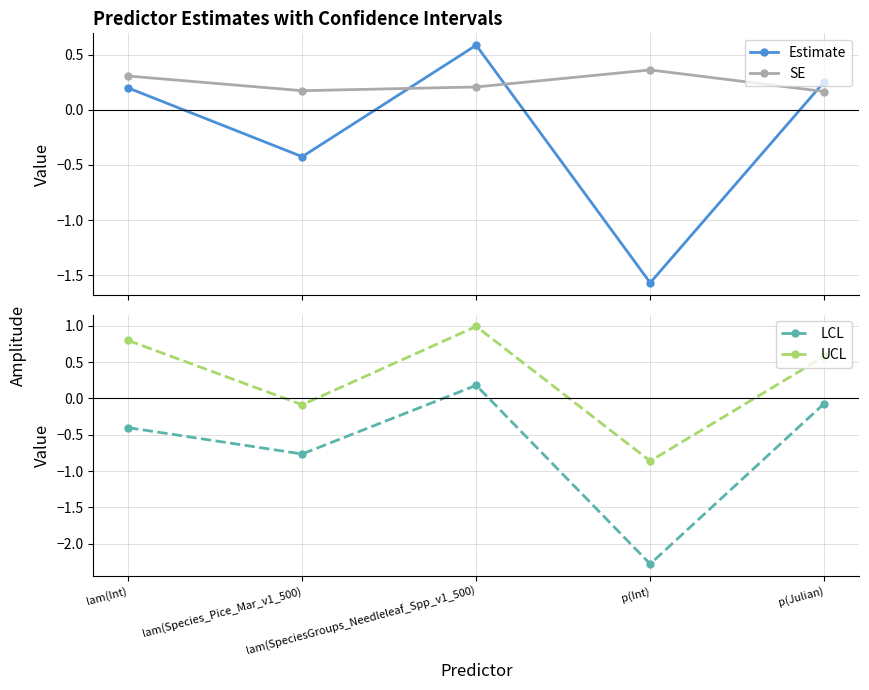

What is the total value across all series at p(Int)?

-4.3